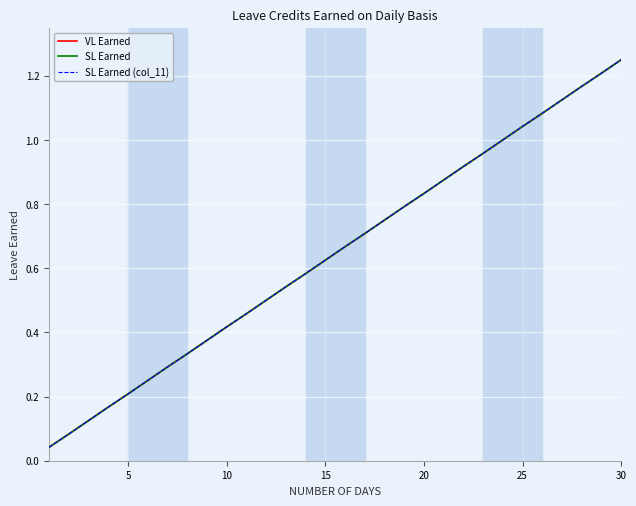

Does the chart display data point markers on the line(s)?

No